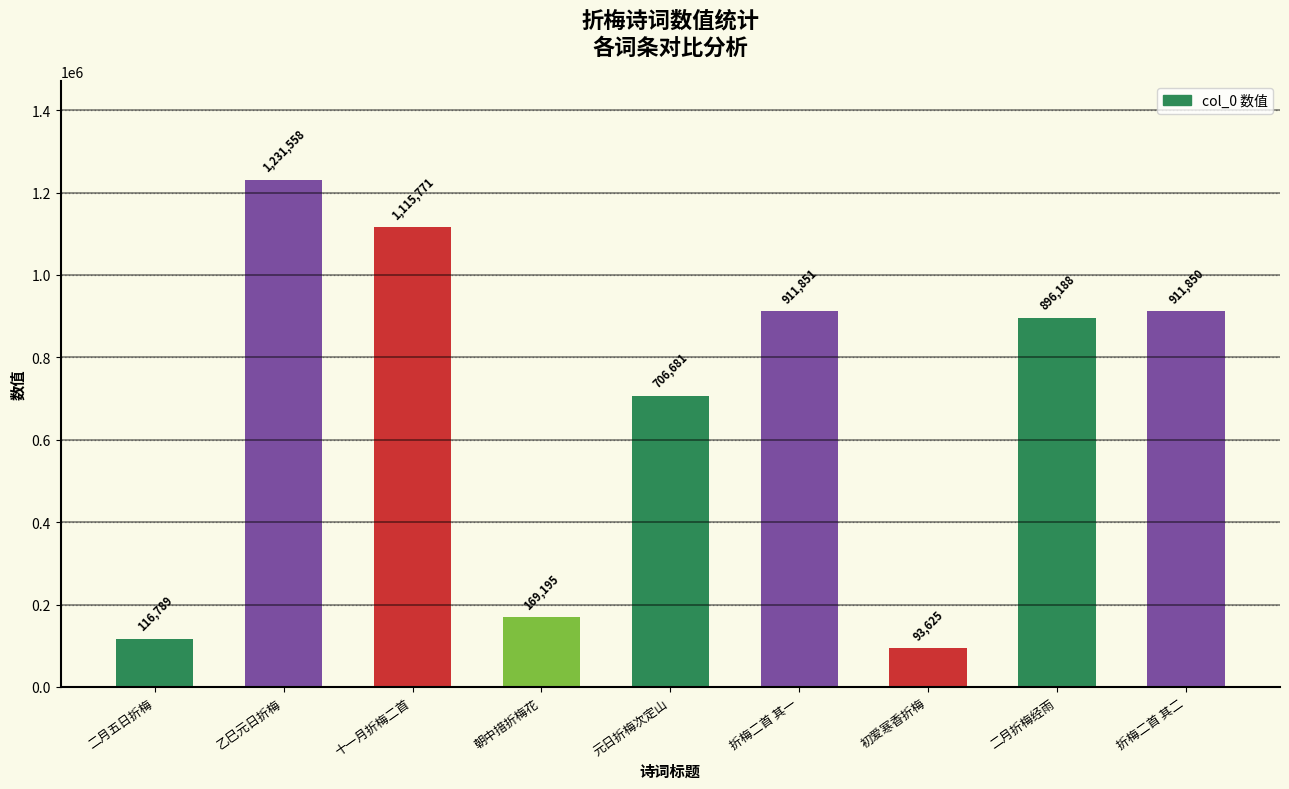

Reading left to right, extract all data points from this chart.

116789	1231558	1115771	169195	706681	911851	93625	896188	911850